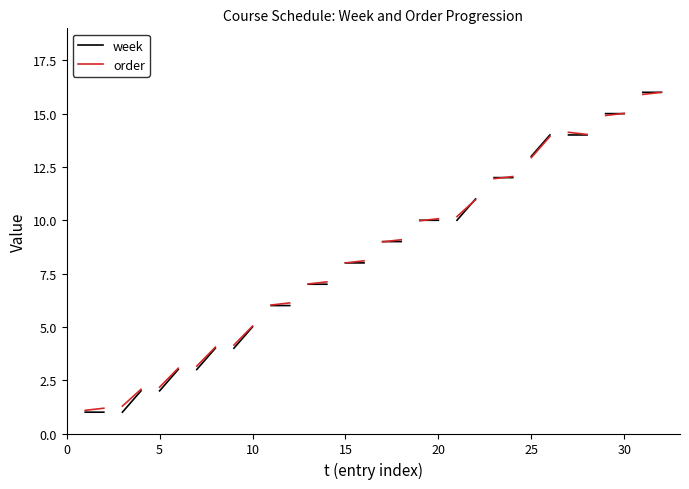

How many lines are shown in the chart?

2